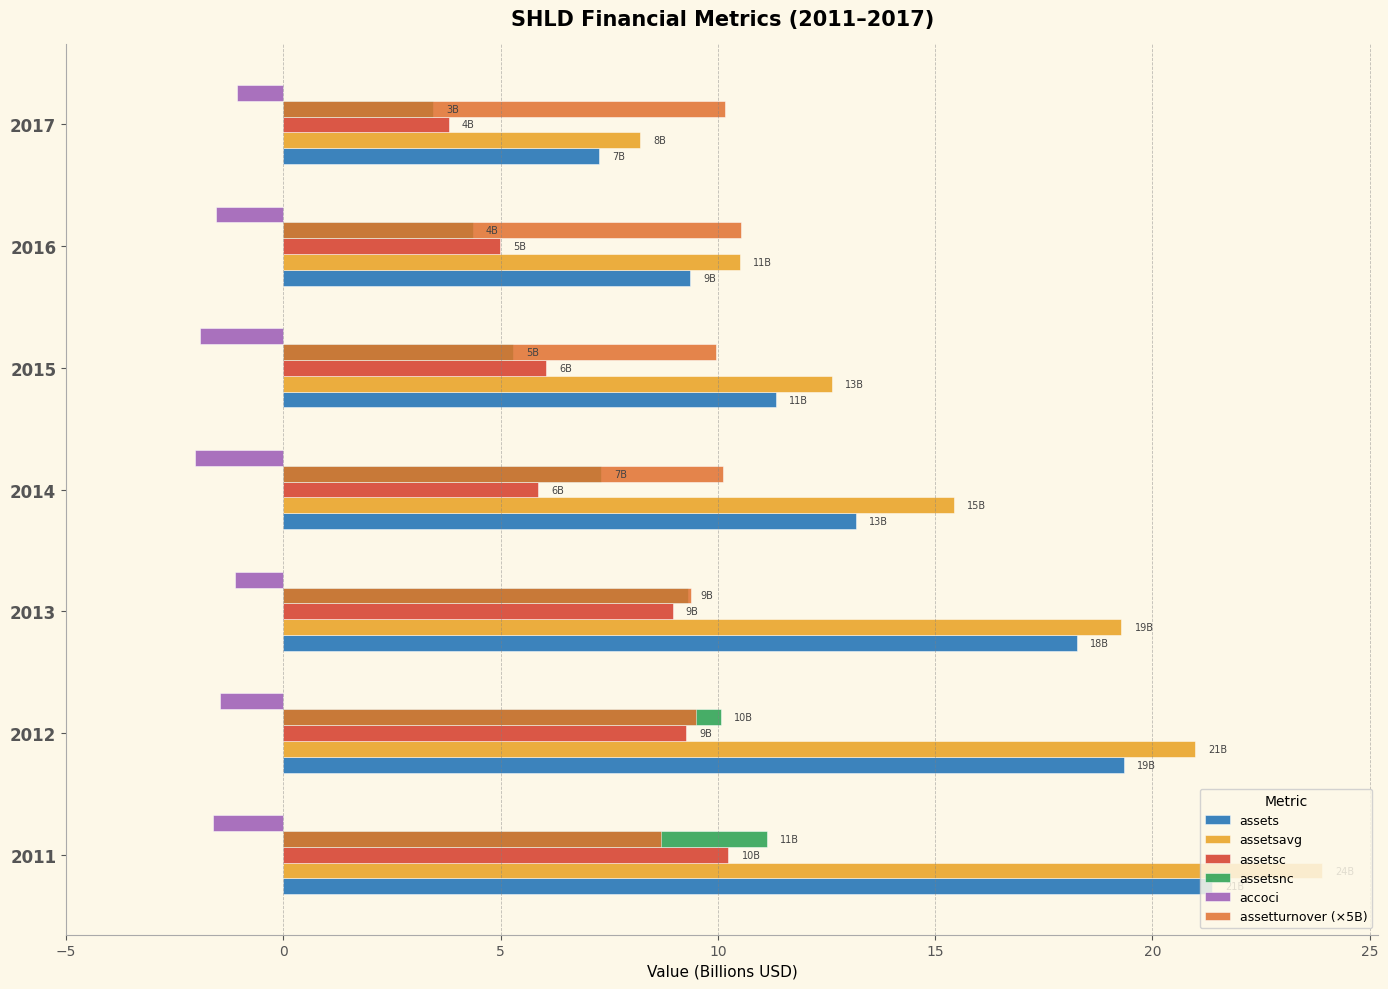

Which series has the largest total across all categories?

assetsavg